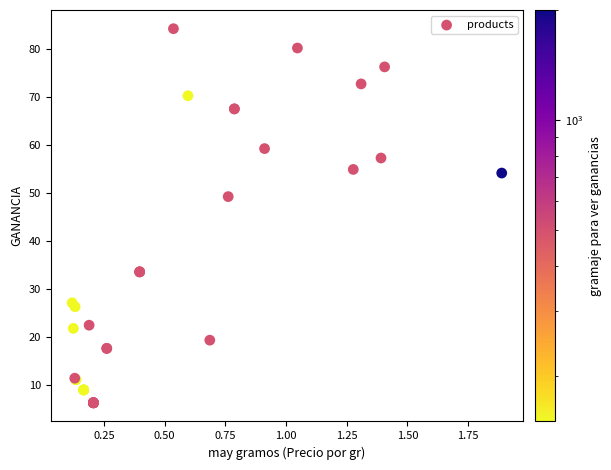

What Y value in the scatter plot is closest to 45?

49.2